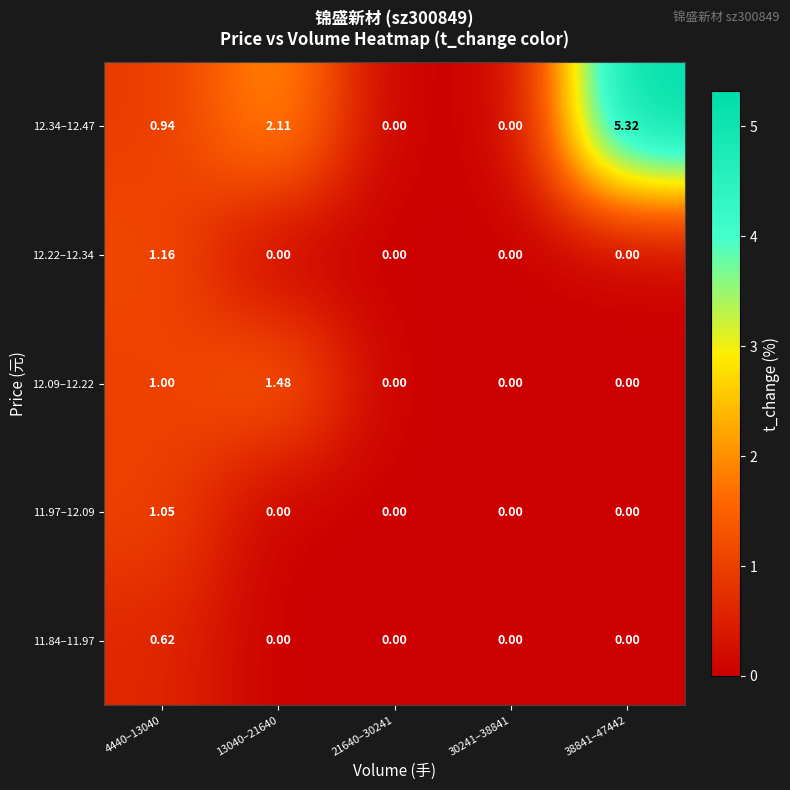

Which series has the widest spread of values?

12.34–12.47